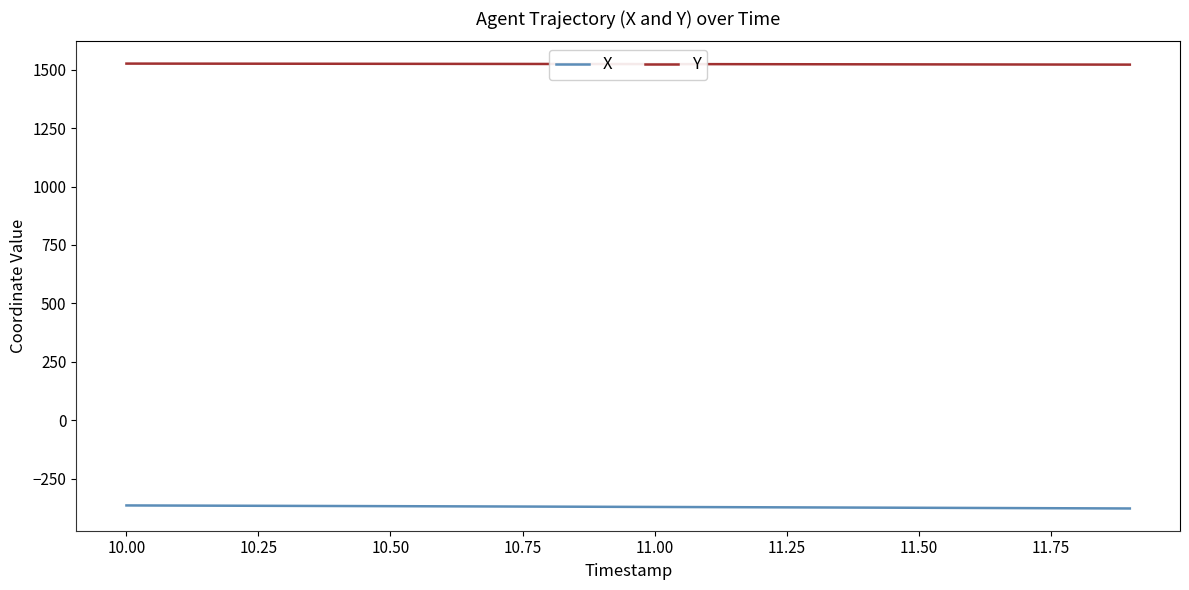

Rank the series by their average value, from highest to lowest.

Y, X